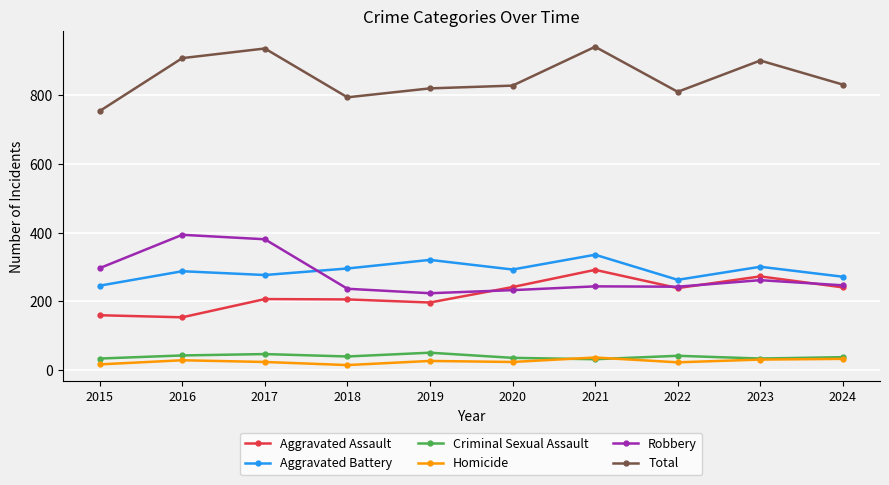

True or false: Robbery and Homicide cross at least once.

False